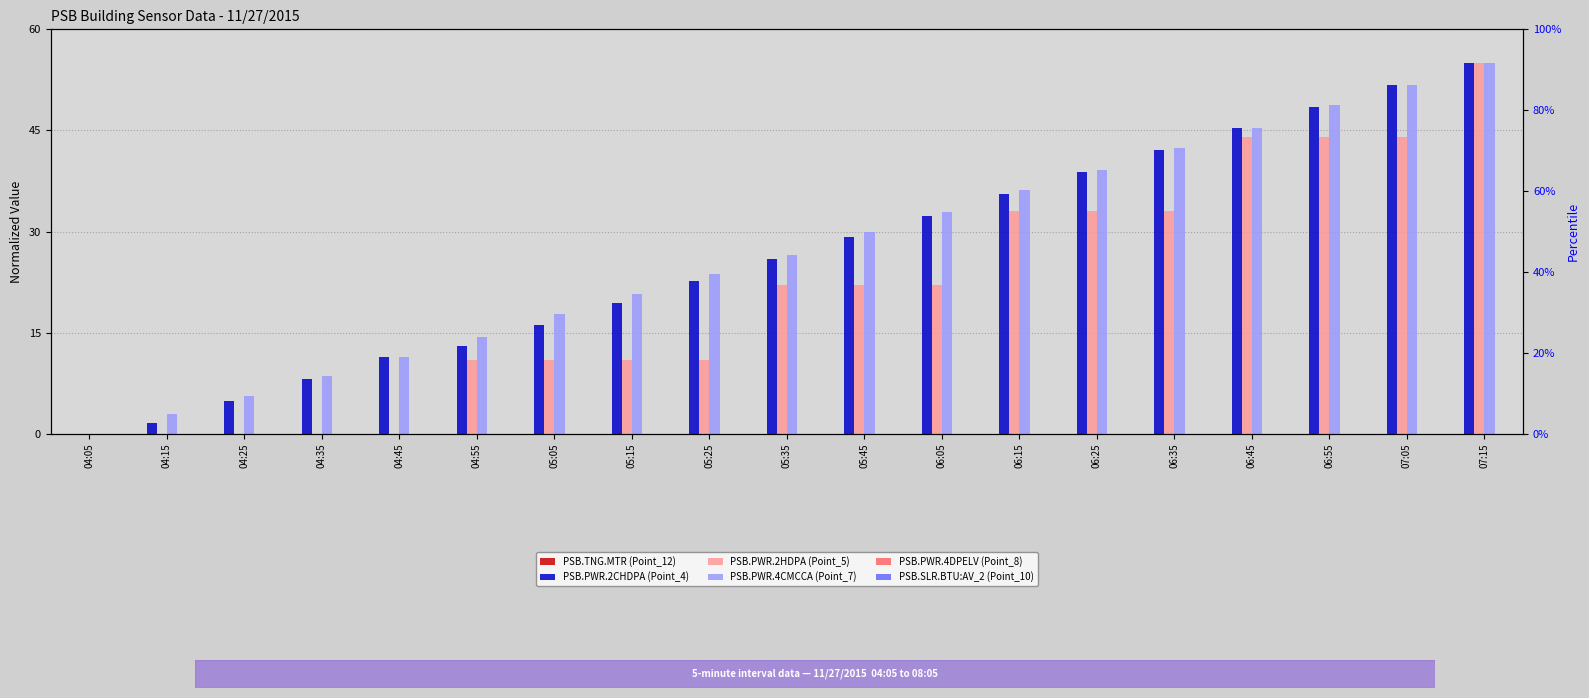

Reading left to right, list all the values displayed in this chart.

PSB.TNG.MTR (Point_12): 04:05=0.0	04:15=0.0	04:25=0.0	04:35=0.0	04:45=0.0	04:55=0.0	05:05=0.0	05:15=0.0	05:25=0.0	05:35=0.0	05:45=0.0	06:05=0.0	06:15=0.0	06:25=0.0	06:35=0.0	06:45=0.0	06:55=0.0	07:05=0.0	07:15=0.0
PSB.PWR.2CHDPA (Point_4): 04:05=0.0	04:15=1.6	04:25=4.9	04:35=8.1	04:45=11.3	04:55=12.9	05:05=16.2	05:15=19.4	05:25=22.6	05:35=25.9	05:45=29.1	06:05=32.4	06:15=35.6	06:25=38.8	06:35=42.1	06:45=45.3	06:55=48.5	07:05=51.8	07:15=55.0
PSB.PWR.2HDPA (Point_5): 04:05=0.0	04:15=0.0	04:25=0.0	04:35=0.0	04:45=0.0	04:55=11.0	05:05=11.0	05:15=11.0	05:25=11.0	05:35=22.0	05:45=22.0	06:05=22.0	06:15=33.0	06:25=33.0	06:35=33.0	06:45=44.0	06:55=44.0	07:05=44.0	07:15=55.0
PSB.PWR.4CMCCA (Point_7): 04:05=0.0	04:15=3.0	04:25=5.5	04:35=8.5	04:45=11.4	04:55=14.4	05:05=17.7	05:15=20.7	05:25=23.6	05:35=26.6	05:45=29.9	06:05=32.9	06:15=36.2	06:25=39.1	06:35=42.4	06:45=45.4	06:55=48.7	07:05=51.7	07:15=55.0
PSB.PWR.4DPELV (Point_8): 04:05=0.0	04:15=0.0	04:25=0.0	04:35=0.0	04:45=0.0	04:55=0.0	05:05=0.0	05:15=0.0	05:25=0.0	05:35=0.0	05:45=0.0	06:05=0.0	06:15=0.0	06:25=0.0	06:35=0.0	06:45=0.0	06:55=0.0	07:05=0.0	07:15=0.0
PSB.SLR.BTU:AV_2 (Point_10): 04:05=0.0	04:15=0.0	04:25=0.0	04:35=0.0	04:45=0.0	04:55=0.0	05:05=0.0	05:15=0.0	05:25=0.0	05:35=0.0	05:45=0.0	06:05=0.0	06:15=0.0	06:25=0.0	06:35=0.0	06:45=0.0	06:55=0.0	07:05=0.0	07:15=0.0